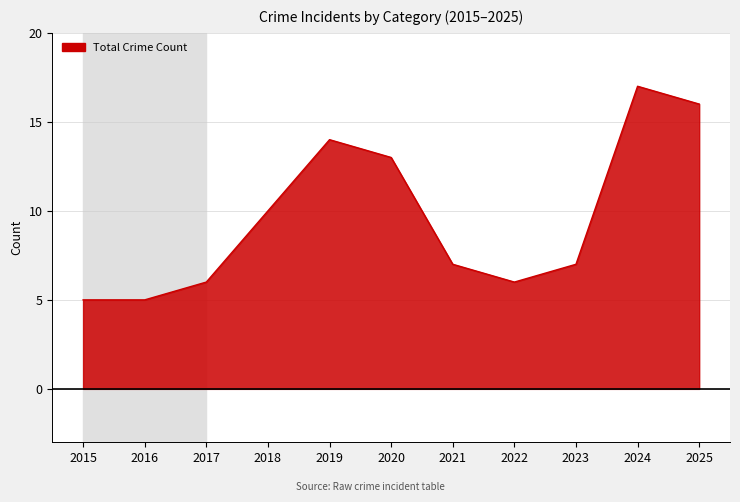

Count the number of data series in this chart.

1